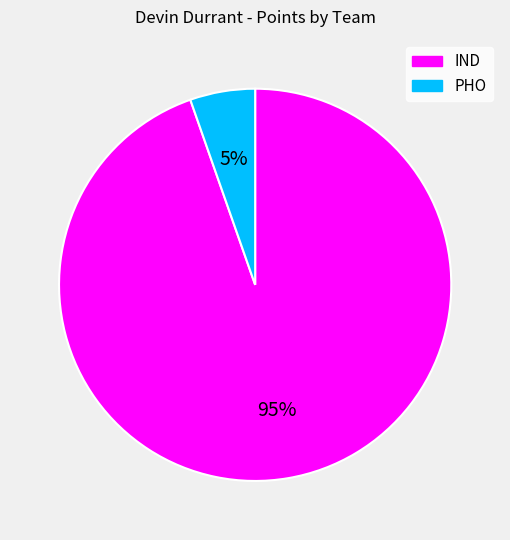

Which slice represents more than half of the pie?

IND